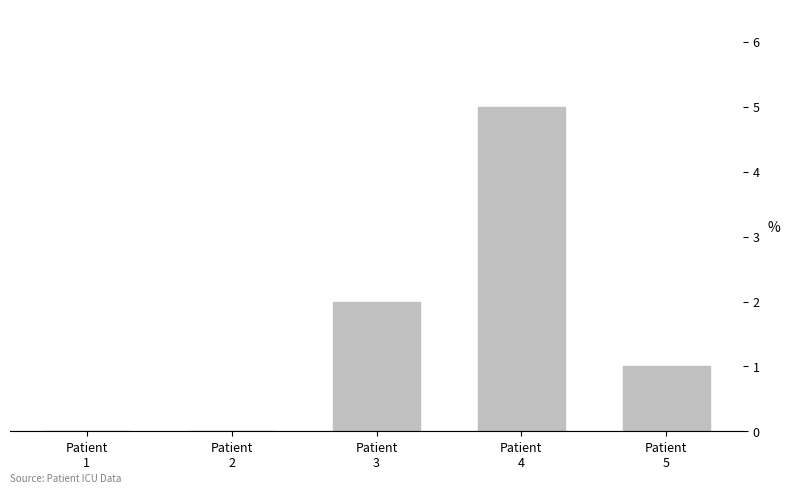

What is the sum of all values?

8